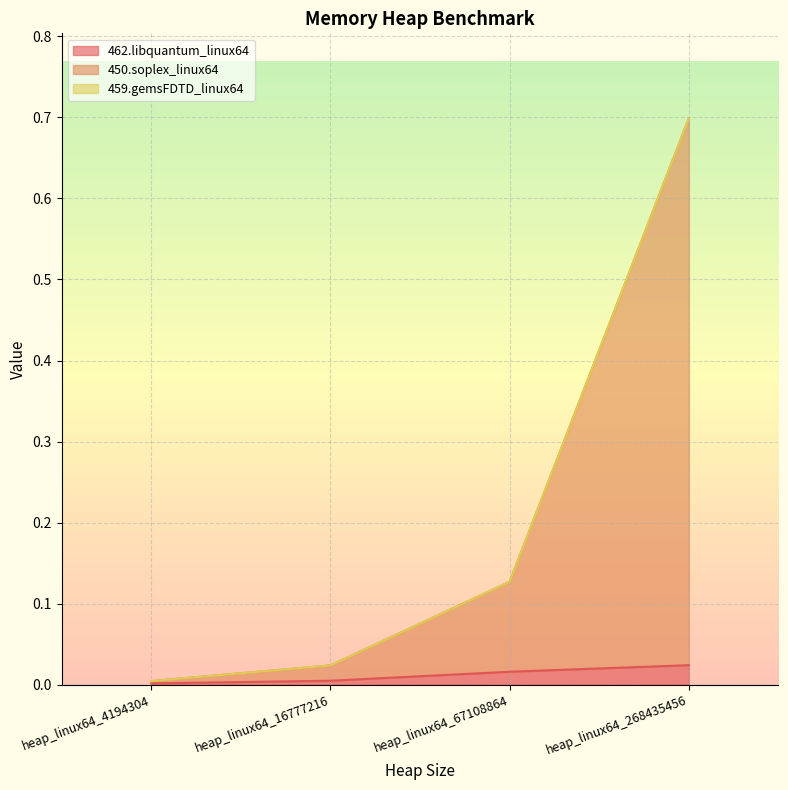

What is the sum of all 450.soplex_linux64 values?

0.9